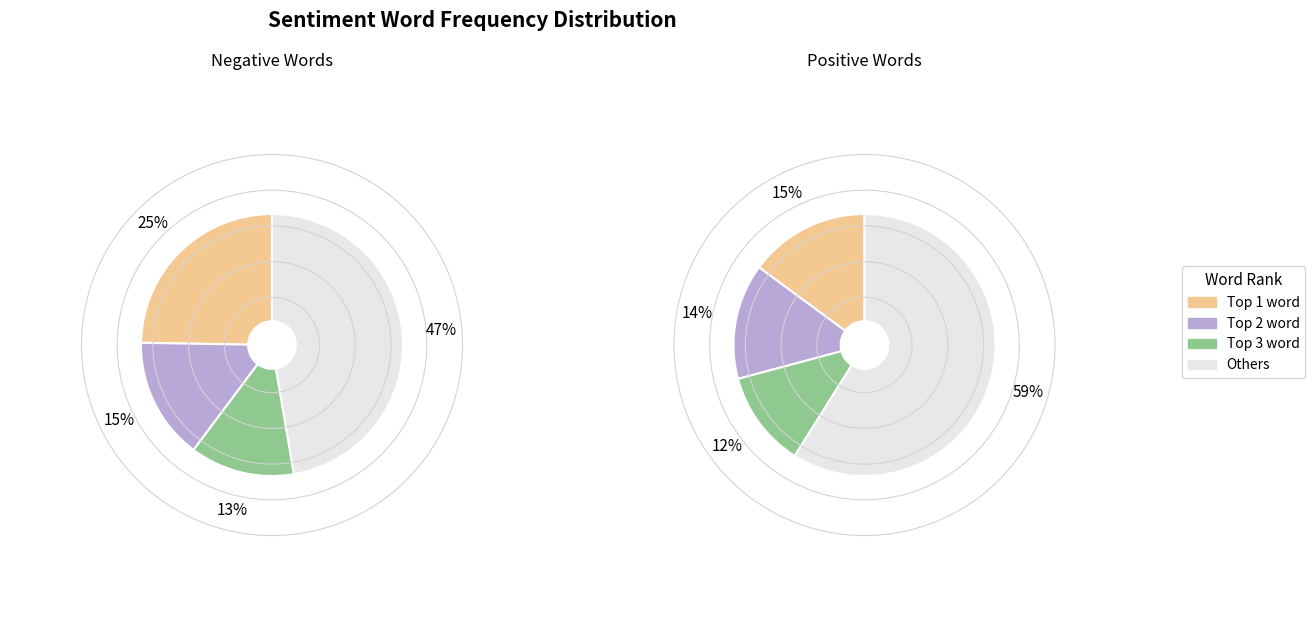

Does seriously account for over 50% of the chart?

No